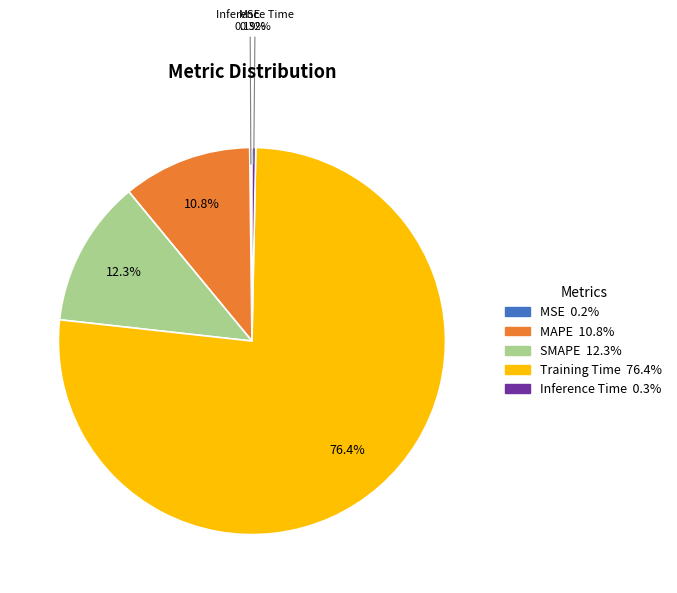

Which slice is the largest?

Training Time